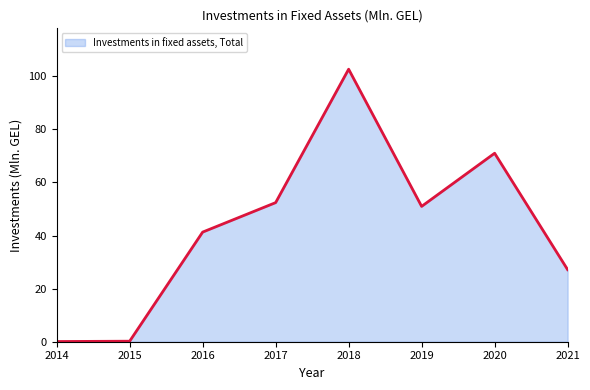

The chart shows a value of 41.3 at 2016. True or false?

True